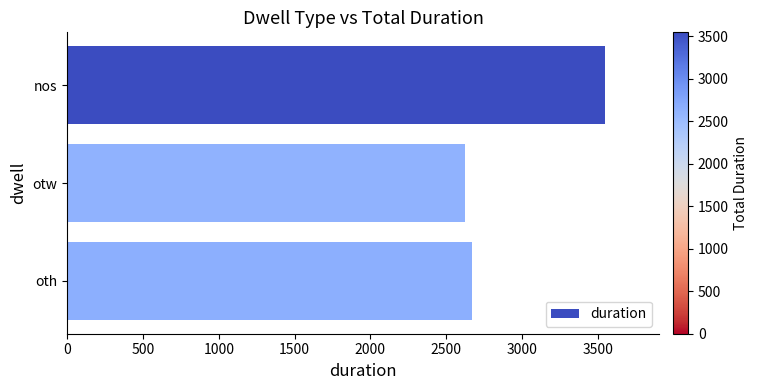

What is the label of the 3rd bar from the bottom?

nos